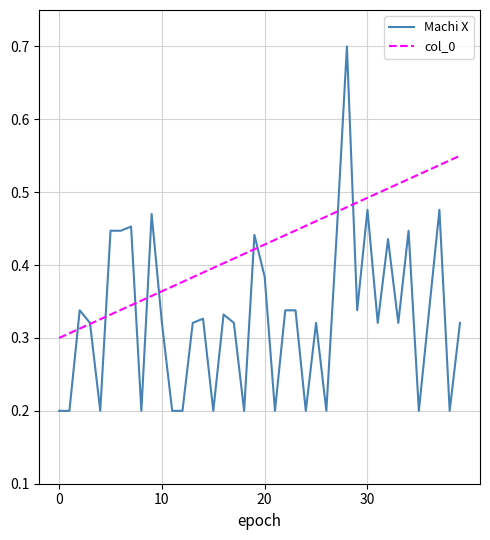

What is the highest value of the Machi X series?

0.7